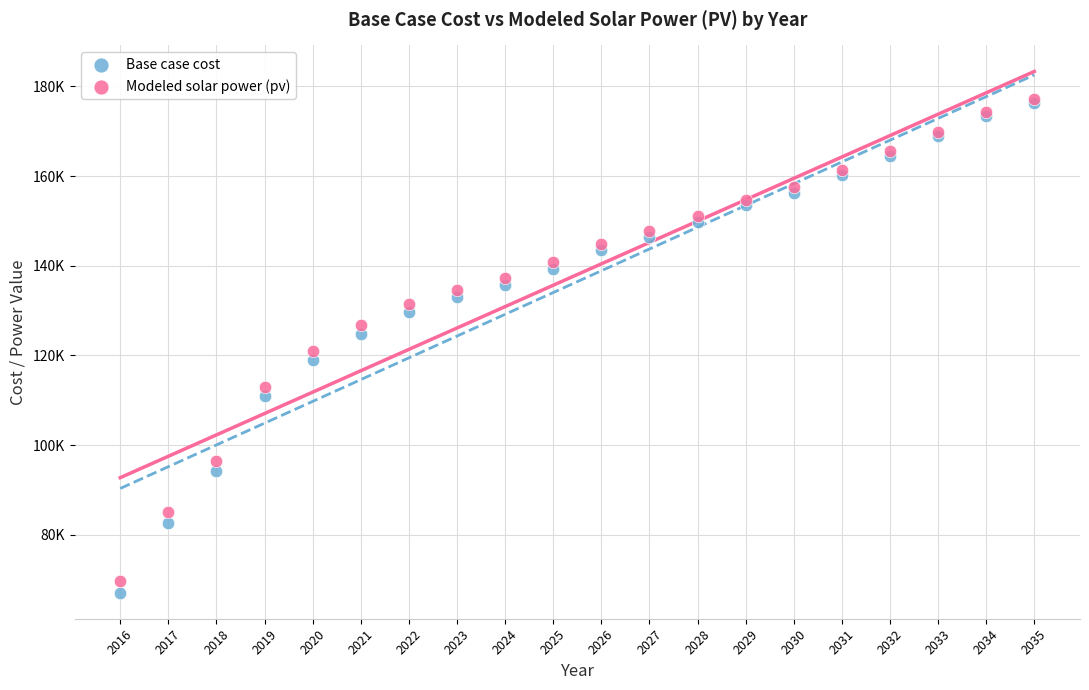

Which series has the widest spread of Y values?

Base case cost